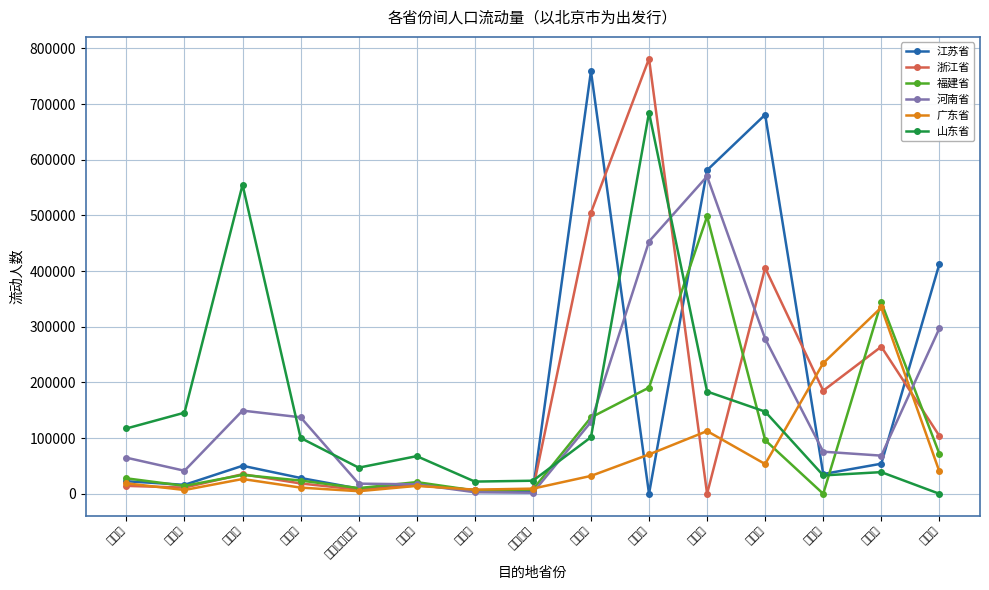

What is the difference between the second highest and second lowest values in the 广东省 series?

227778